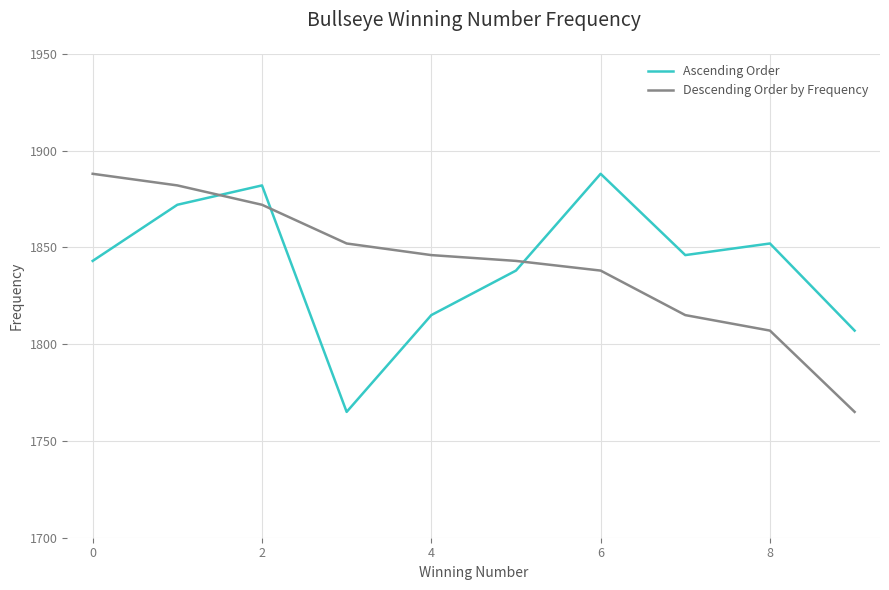

True or false: Descending Order by Frequency and Ascending Order cross at least once.

True